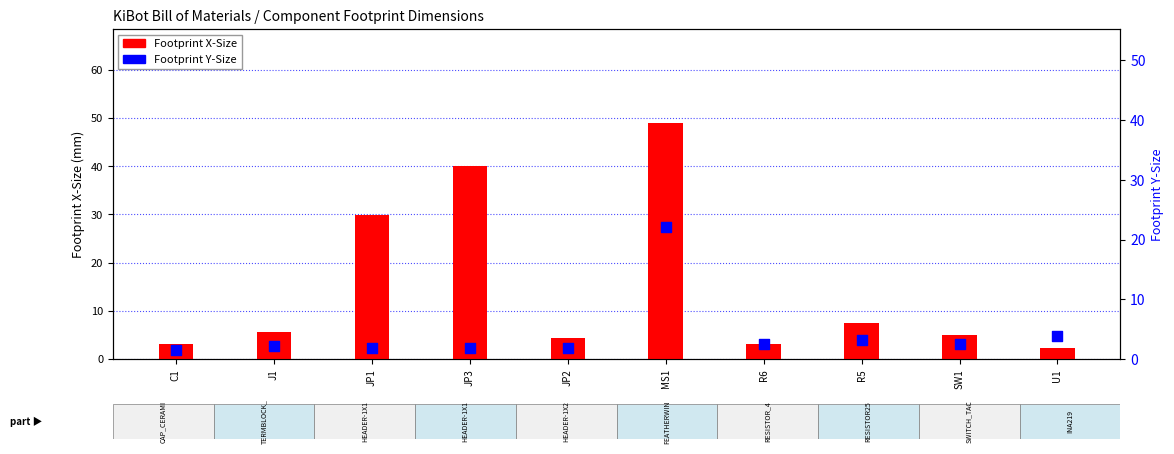

Which series has the largest Y range (max minus min)?

Footprint X-Size